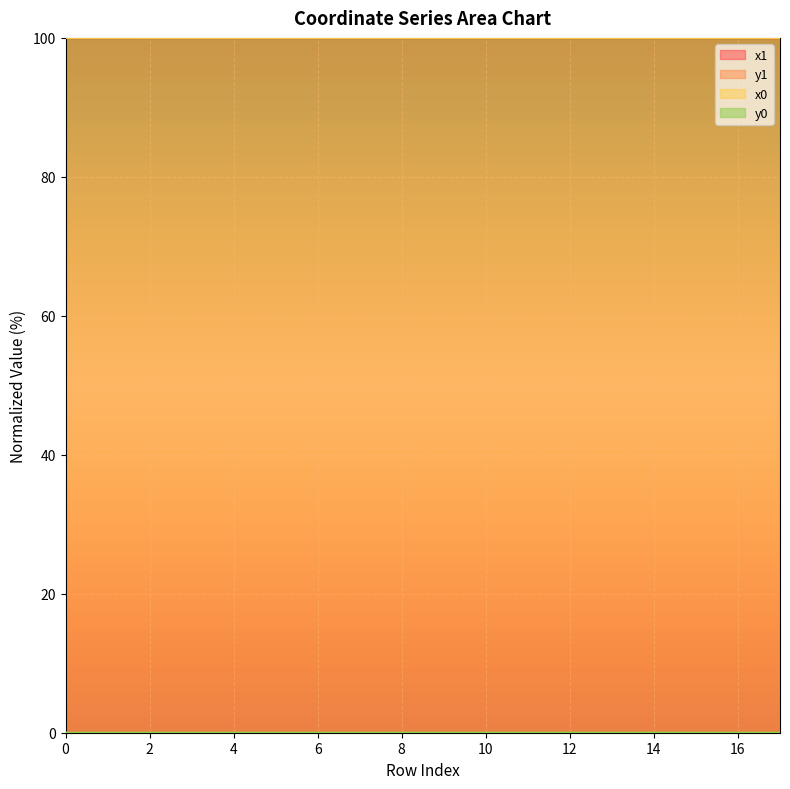

How many categories are shown in the chart?

18